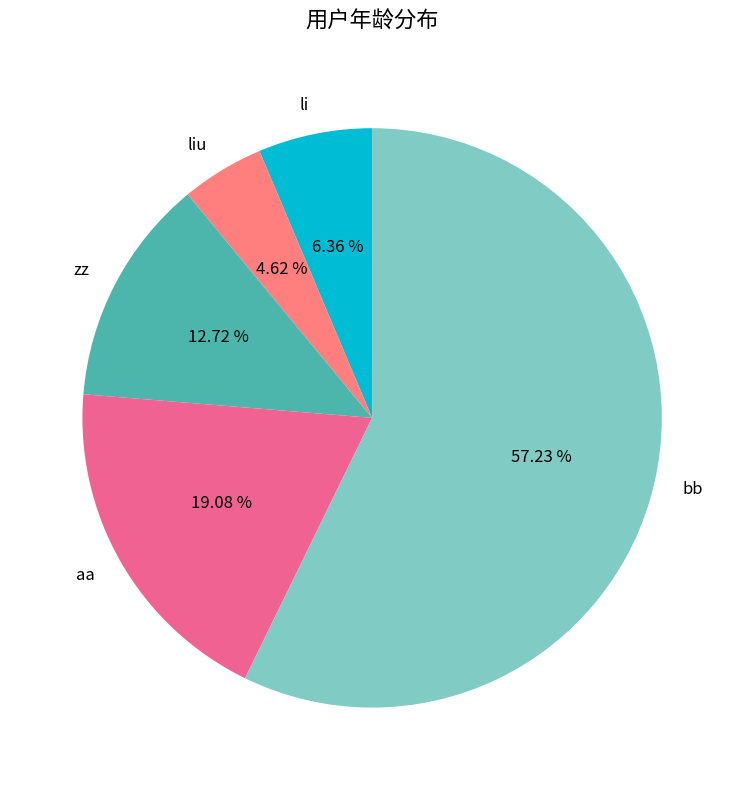

Count the number of slices in the pie.

5